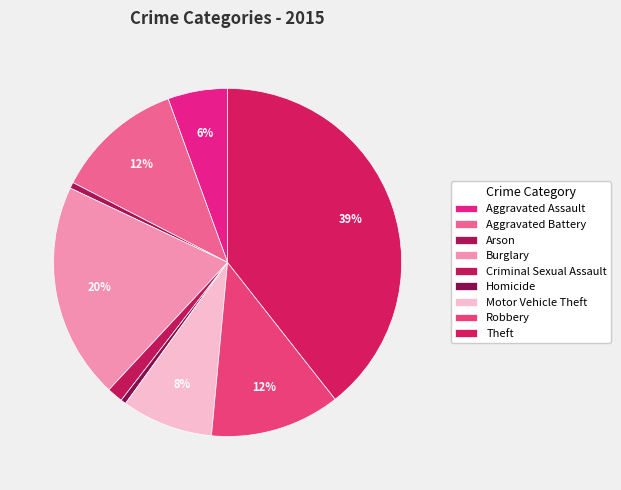

What is the smallest slice in the pie chart?

Homicide